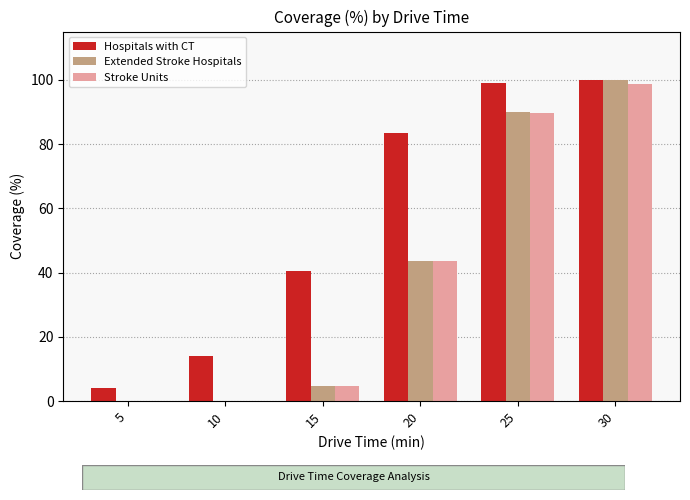

What is the total value across all series at 15?

49.8